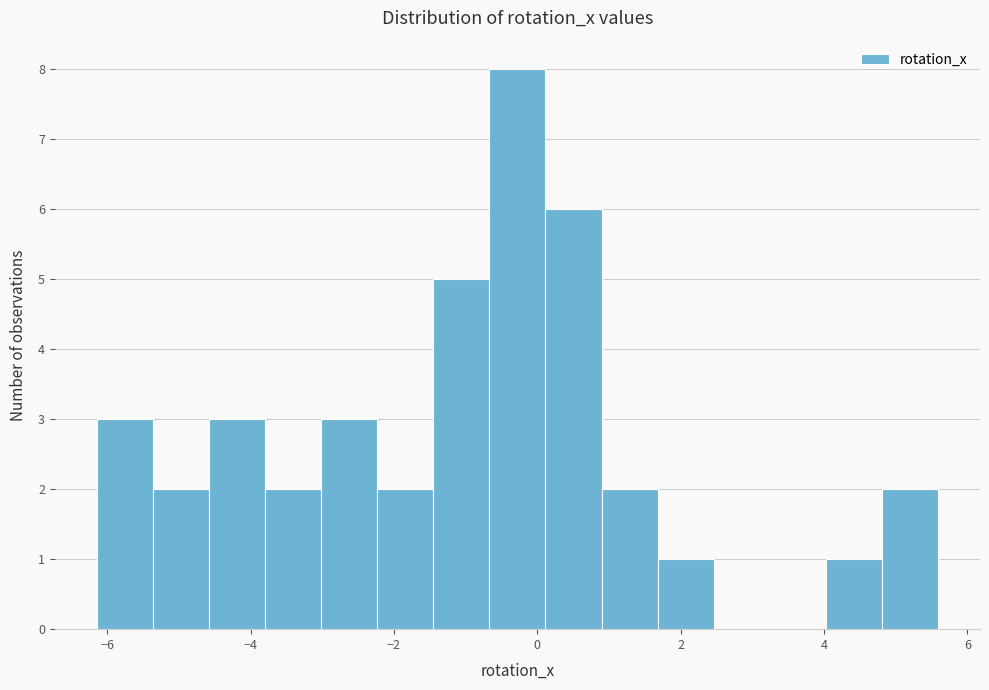

Read against the x-axis, roughly where is the centre of the tallest bar?

-0.2